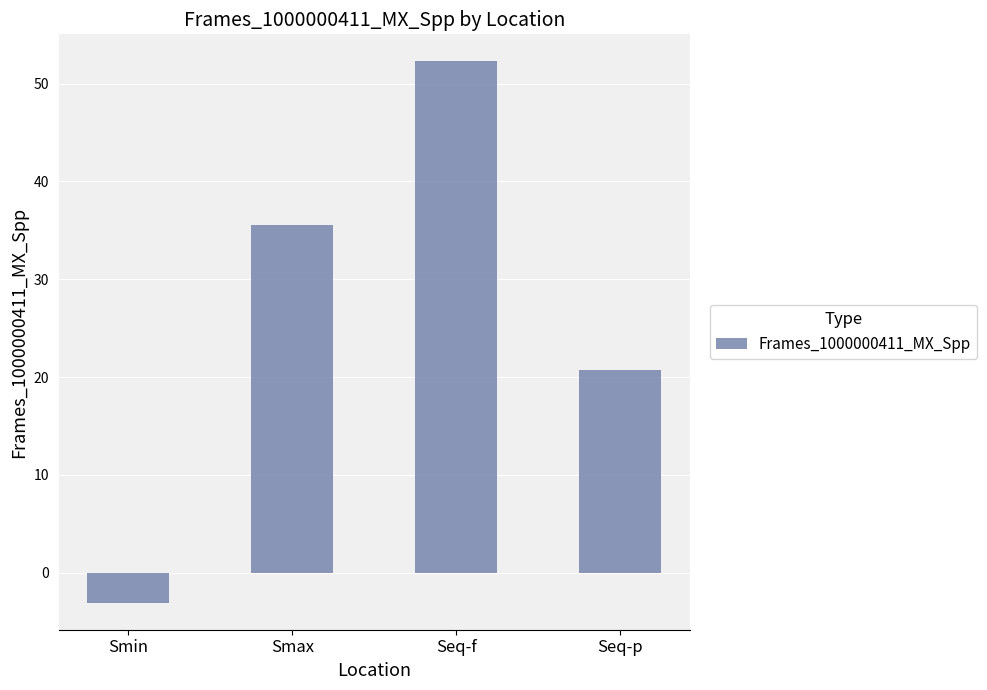

Reading left to right, what are all the values shown in this chart?

Smin=-3.1	Smax=35.6	Seq-f=52.3	Seq-p=20.8